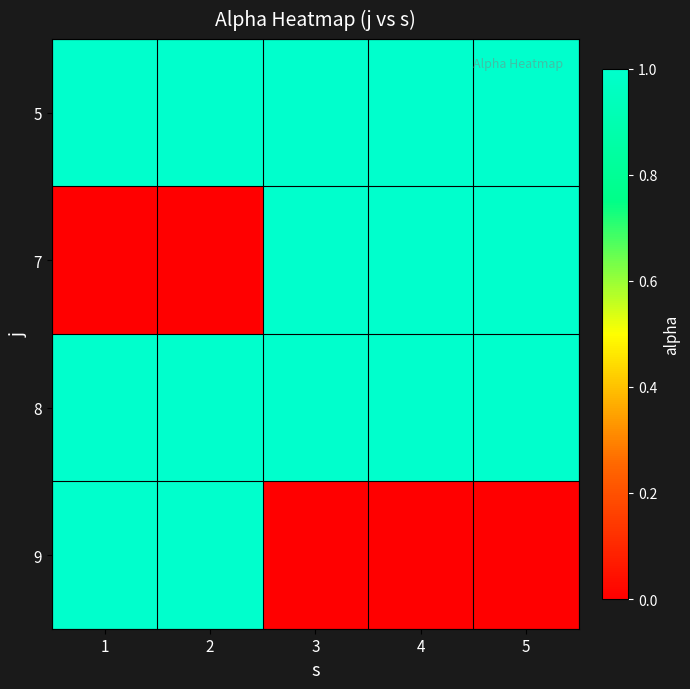

At 1, list the series in order from smallest to largest.

7, 5, 8, 9